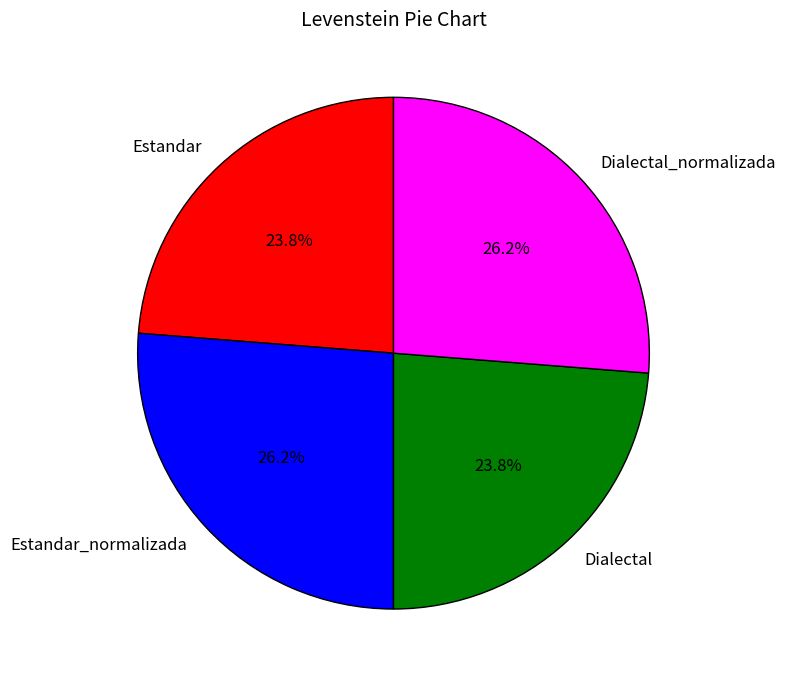

Does any single category account for the majority?

No